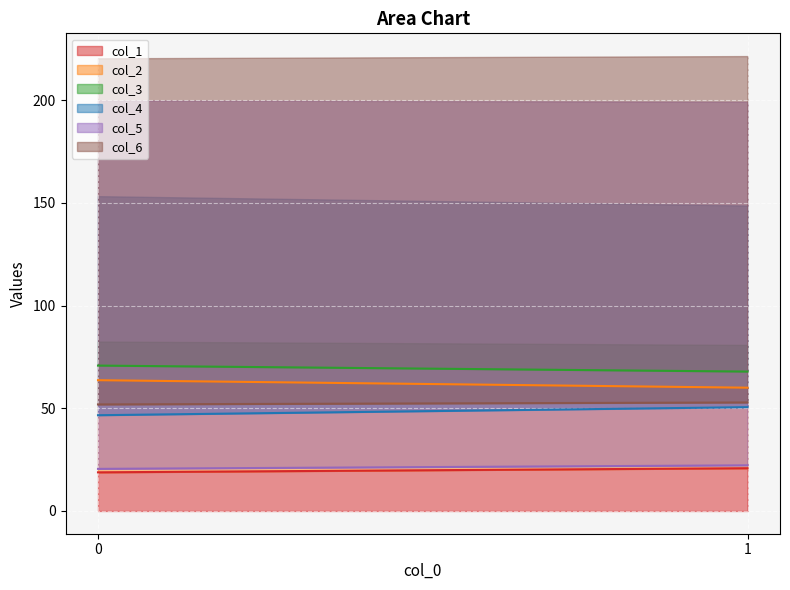

Reading left to right, what are all the values shown in this chart?

col_1: 18.8	20.8
col_2: 63.7	60.0
col_3: 70.8	67.8
col_4: 46.6	50.5
col_5: 20.5	22.2
col_6: 51.9	52.8